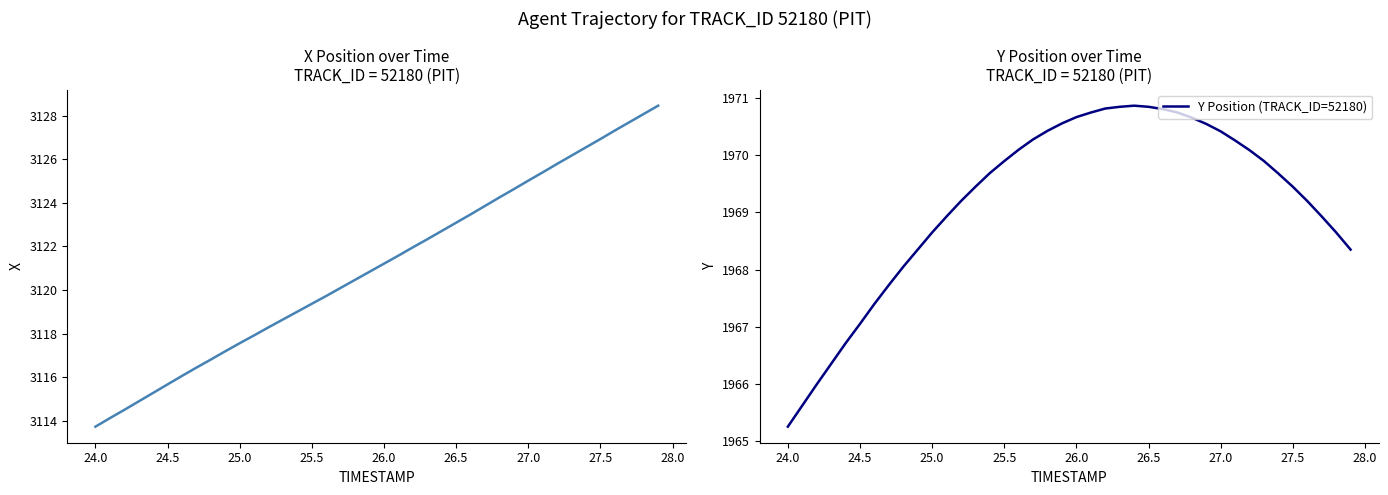

True or false: Y Position (TRACK_ID=52180) and X Position intersect in this chart.

False